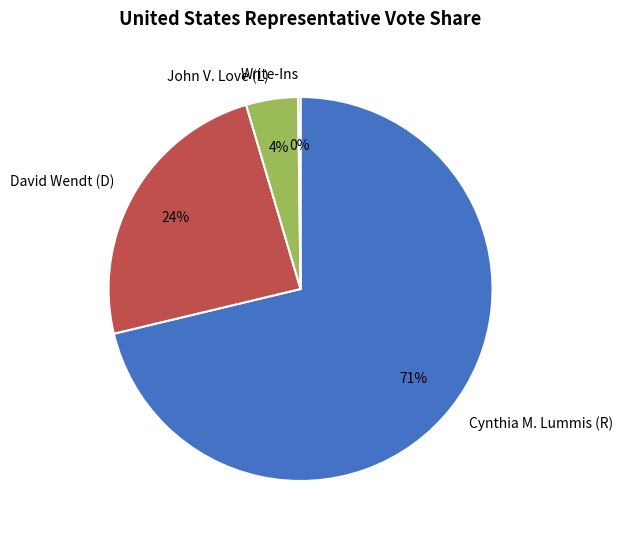

To the nearest percent, what is the average slice percentage?

25%